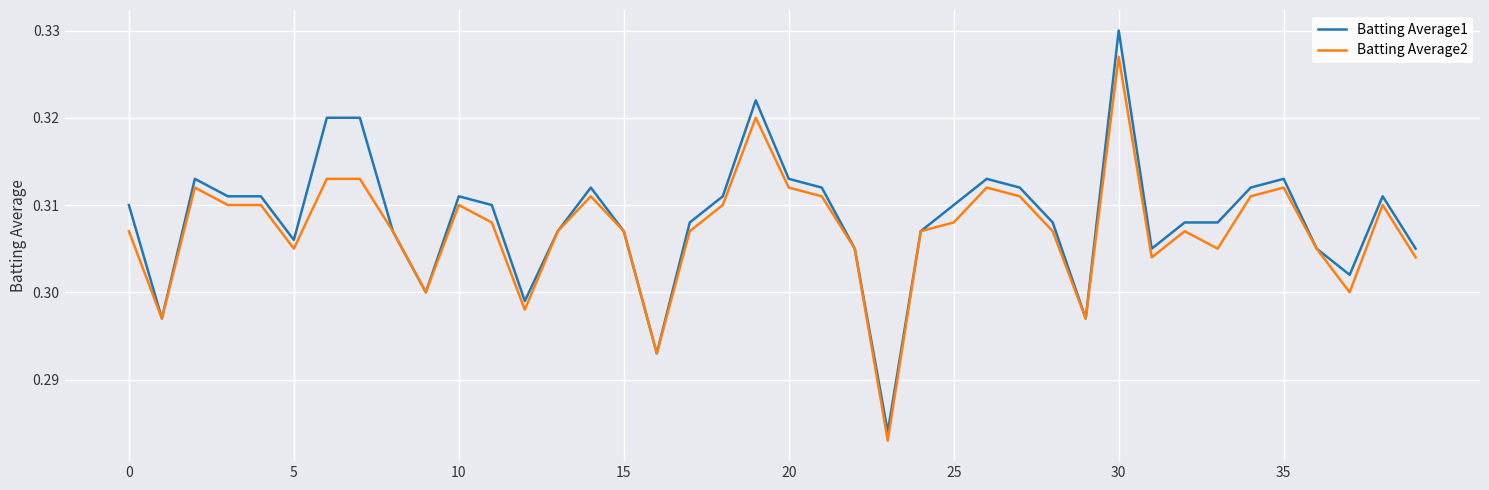

Which series has the widest spread of values?

Batting Average1